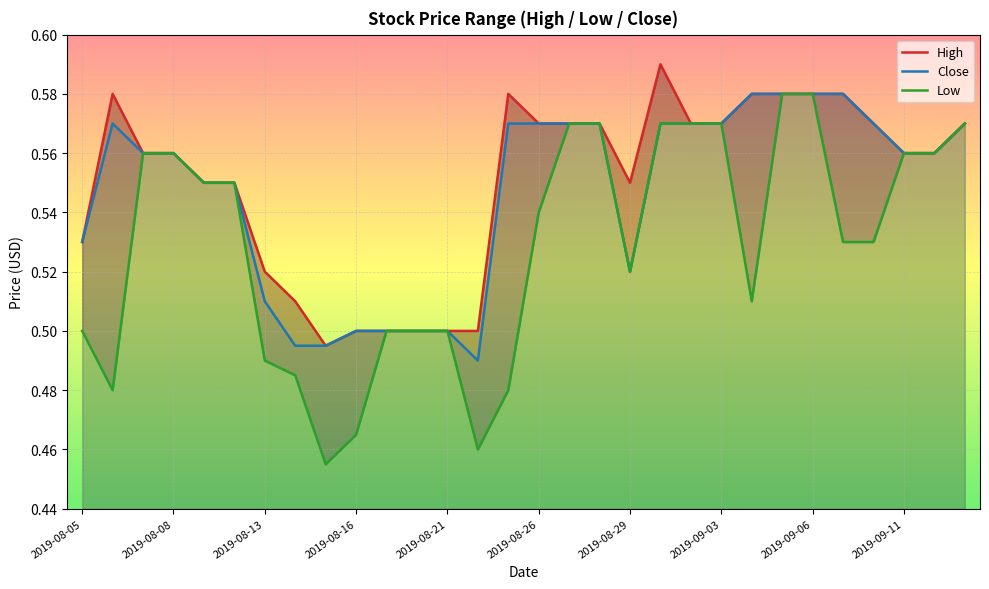

The Close series shows 0.7 at 2019-08-21. True or false?

False